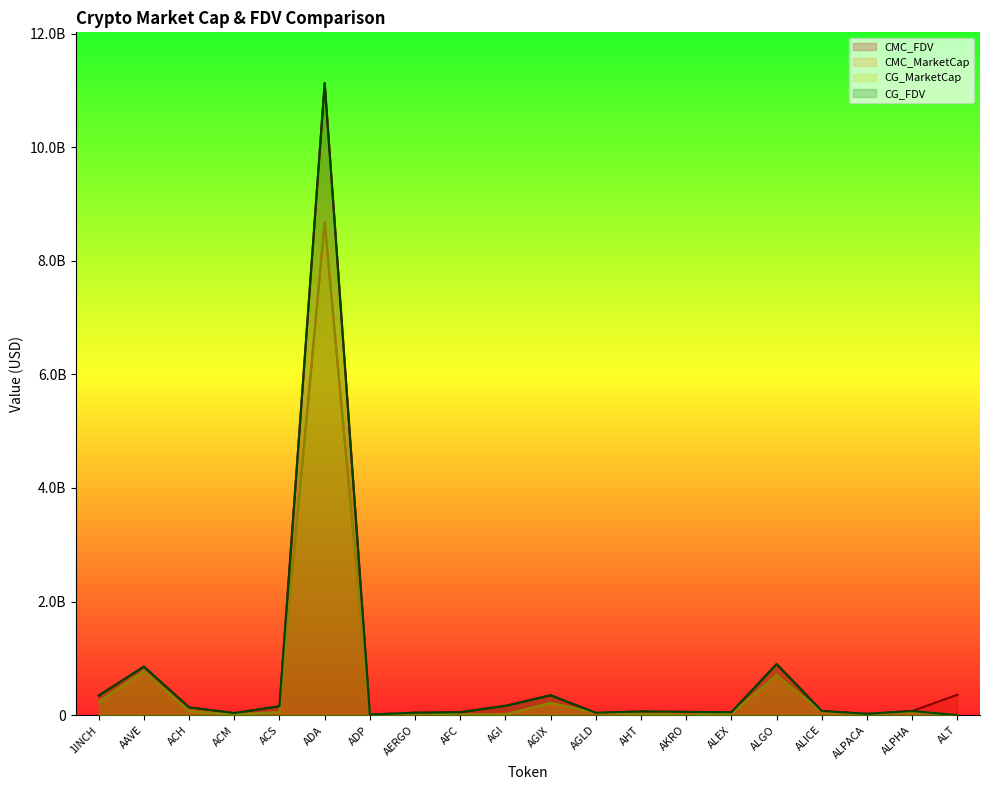

What is the label of the 4th point from the right?

ALICE